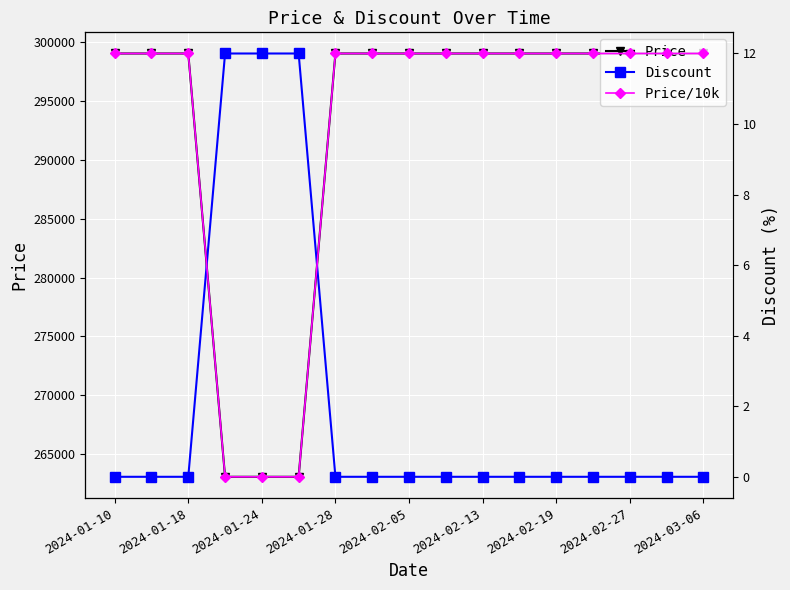

What is the sum of all Price/10k values?

497.5